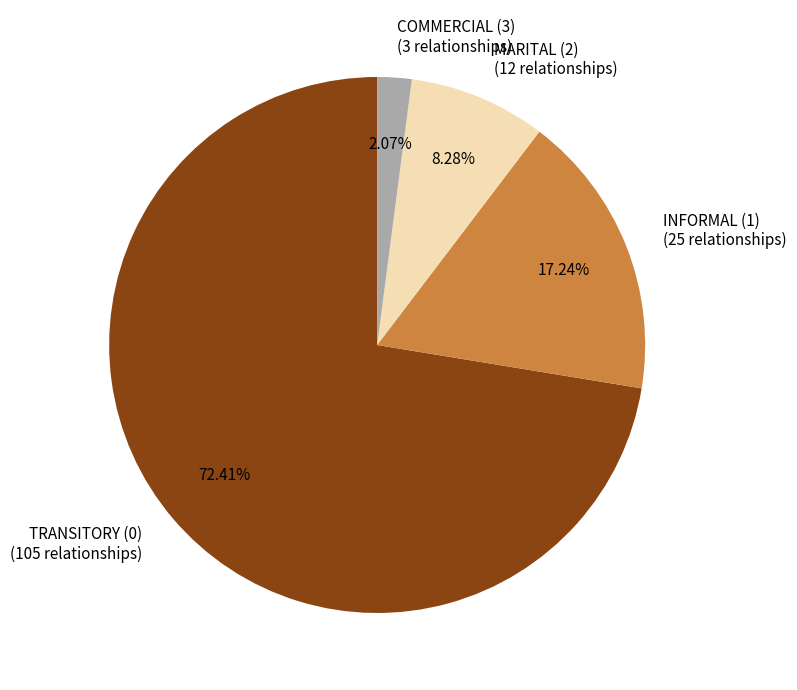

Rank the categories by value from lowest to highest.

COMMERCIAL (3), MARITAL (2), INFORMAL (1), TRANSITORY (0)